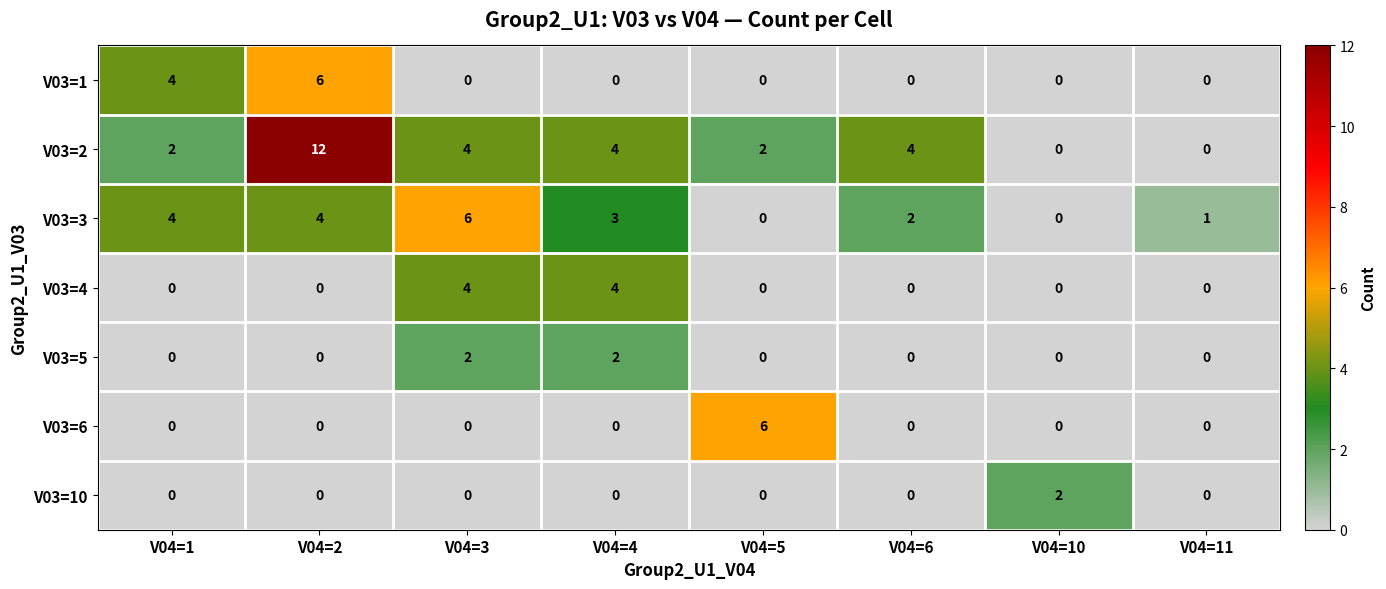

Count the number of data series in this chart.

7